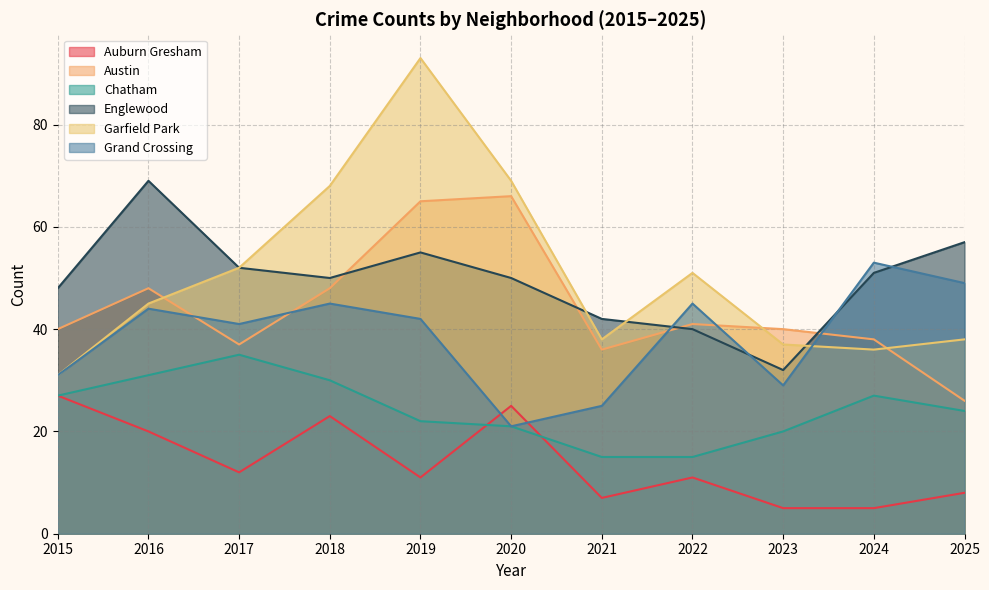

How many data points in Englewood are less than 50?

4